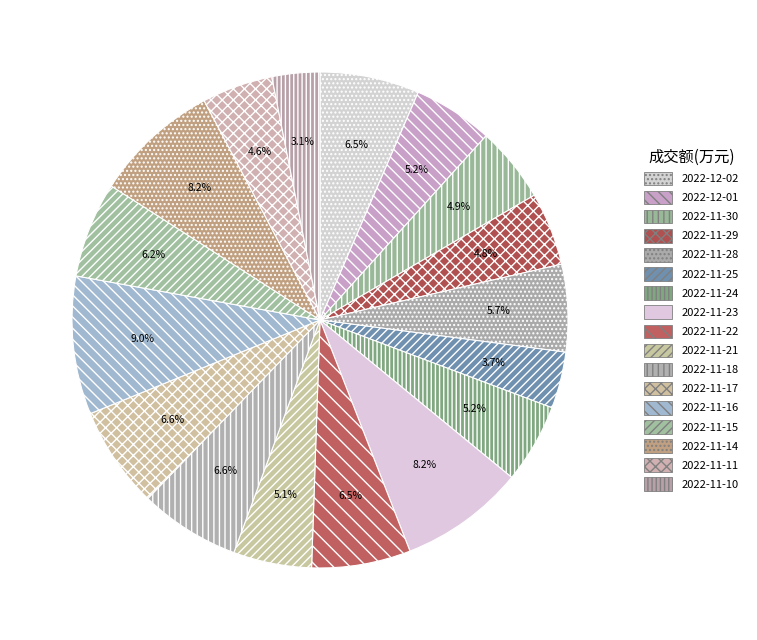

To the nearest percent, what is the difference between the 2022-11-15 and 2022-11-28 slice percentages?

1%